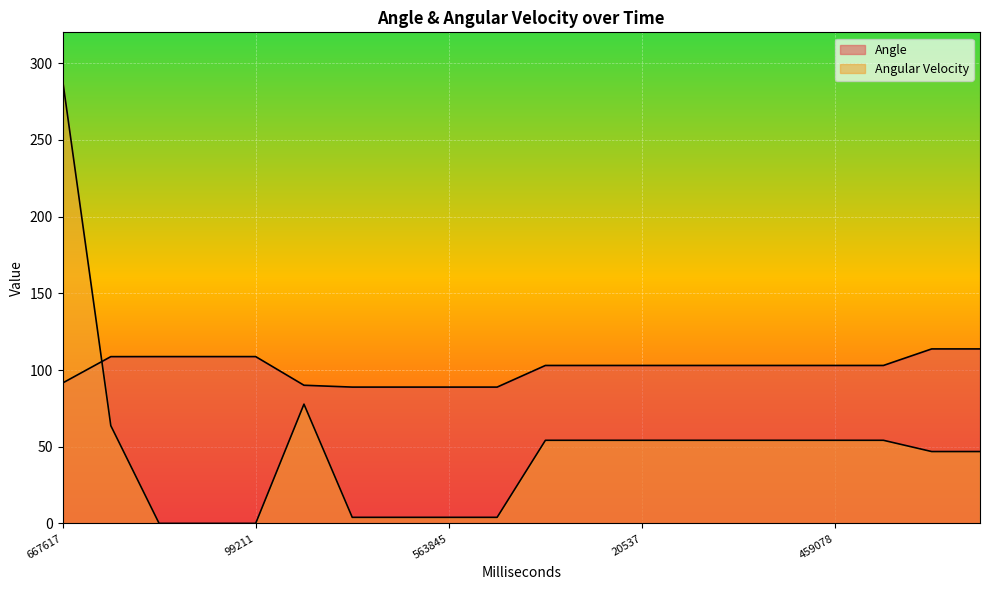

After their last crossing, which series has the higher values: Angle or Angular Velocity?

Angle